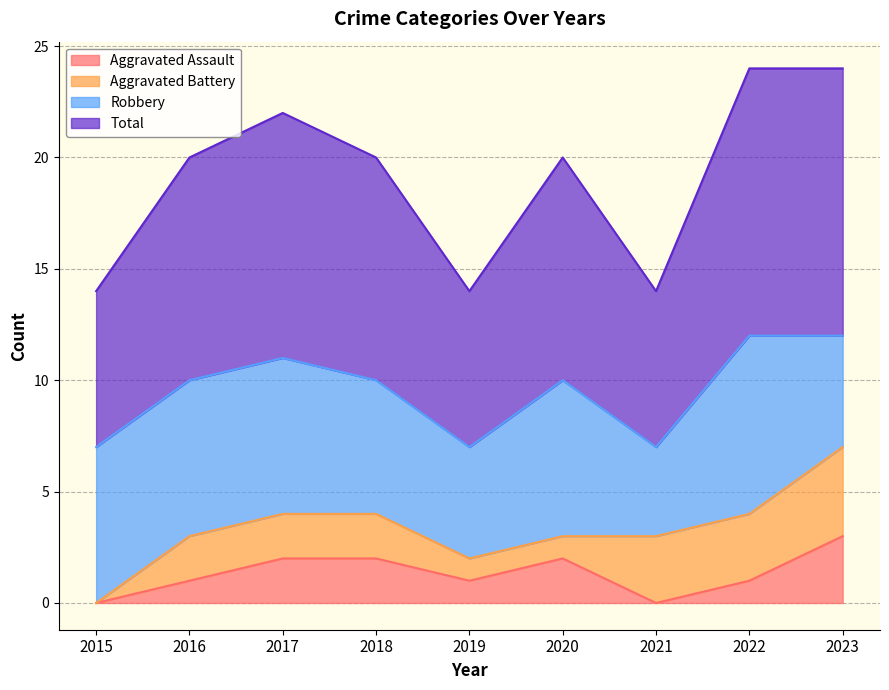

At which category is the sum across all series the highest?

2023